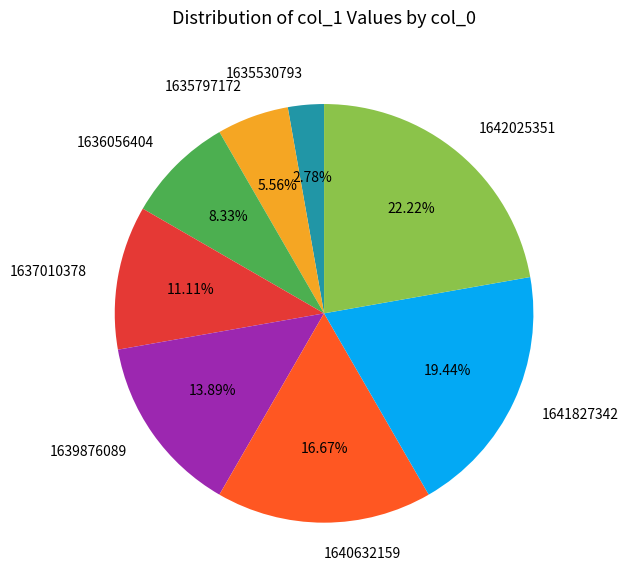

To the nearest percent, what portion does 1637010378 represent?

11%